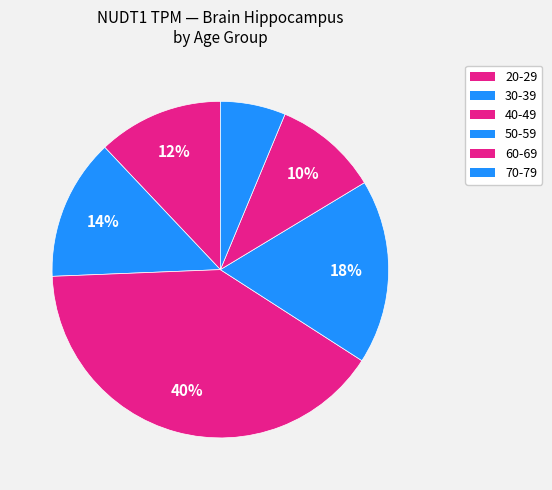

Which category has the smallest portion of the pie?

70-79